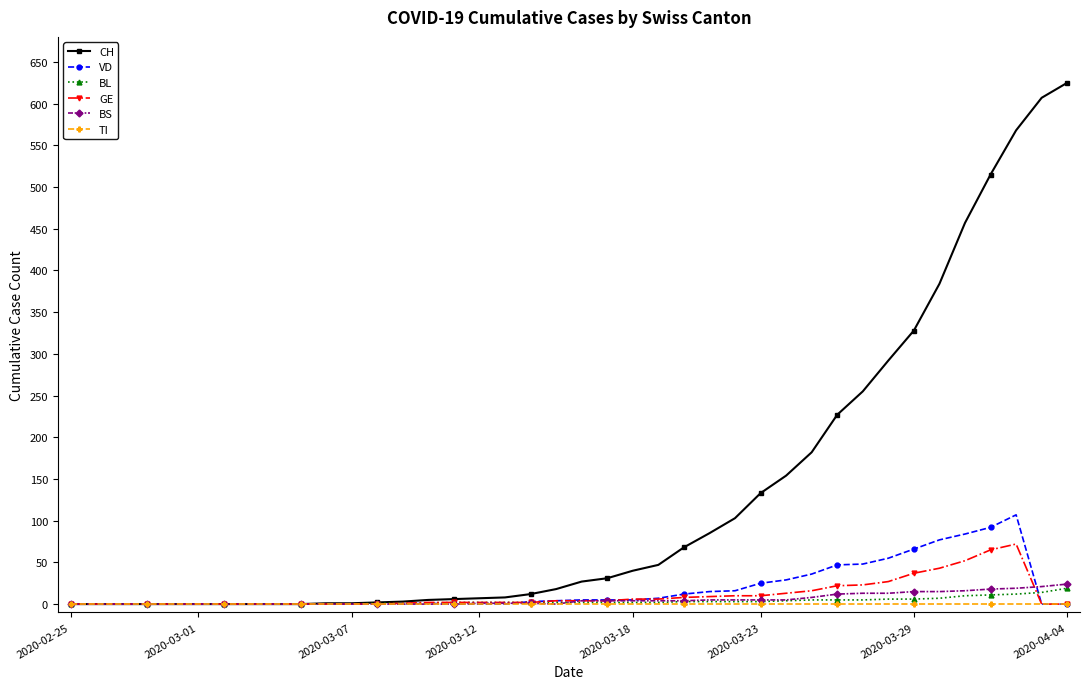

Which series has the largest range (max minus min)?

CH